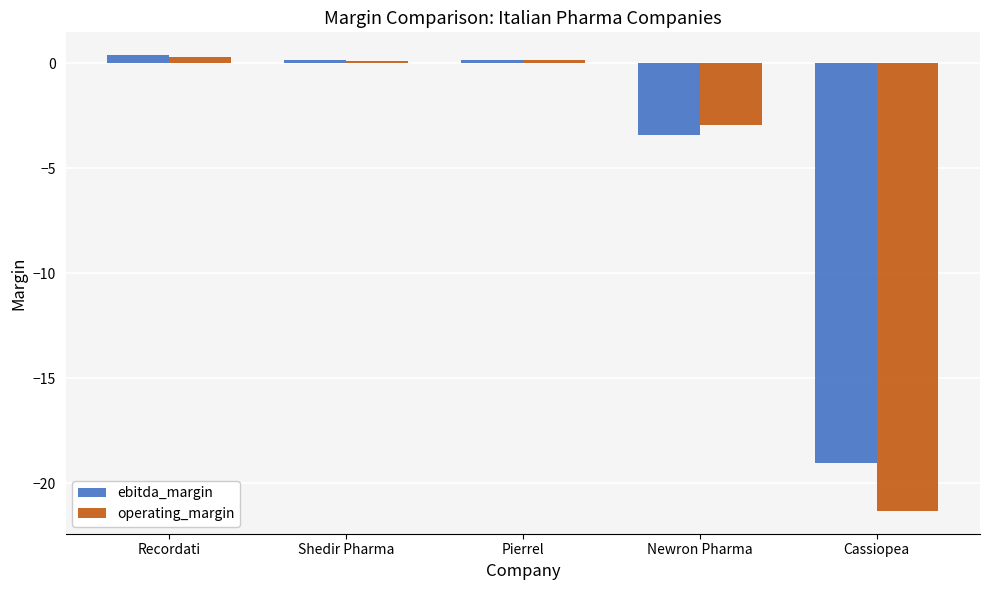

What are all the series names shown in the legend?

ebitda_margin, operating_margin